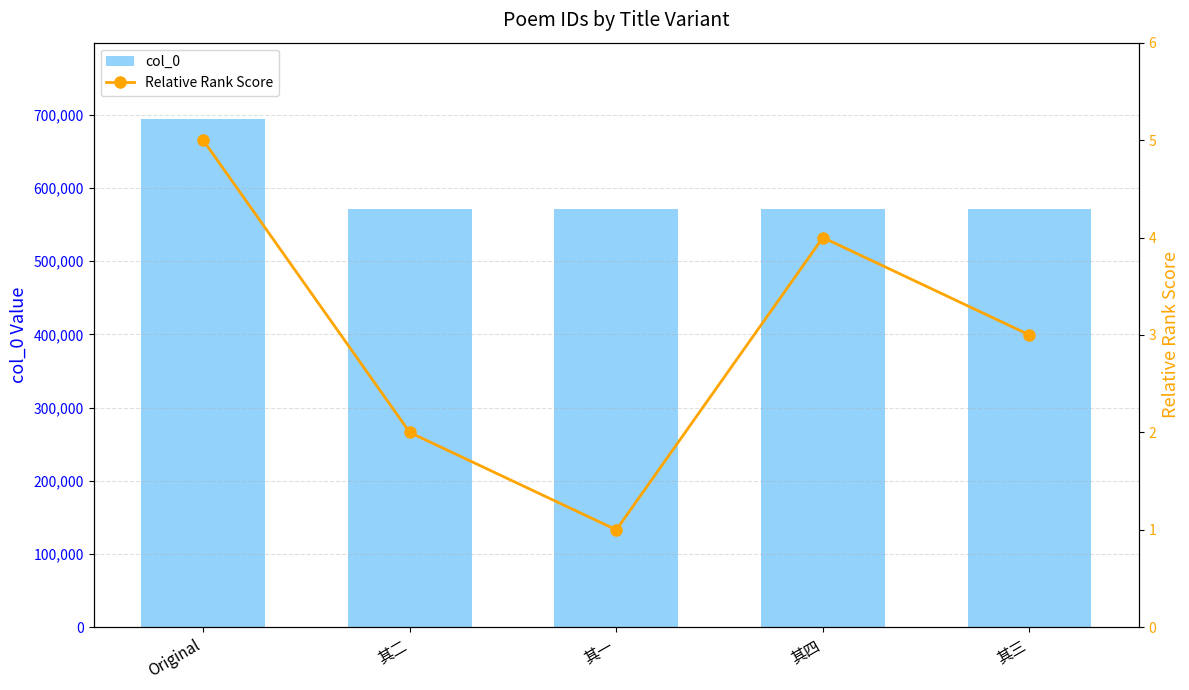

At which label does col_0 reach its peak?

Original